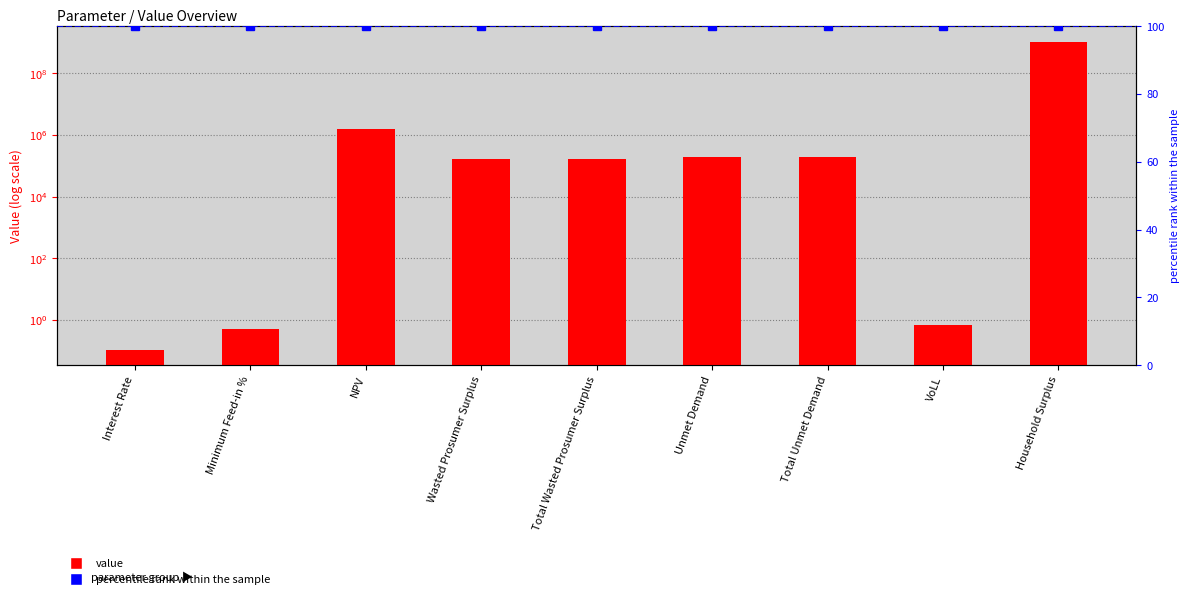

True or false: value has a value of 188256.8 at Total Unmet Demand.

True